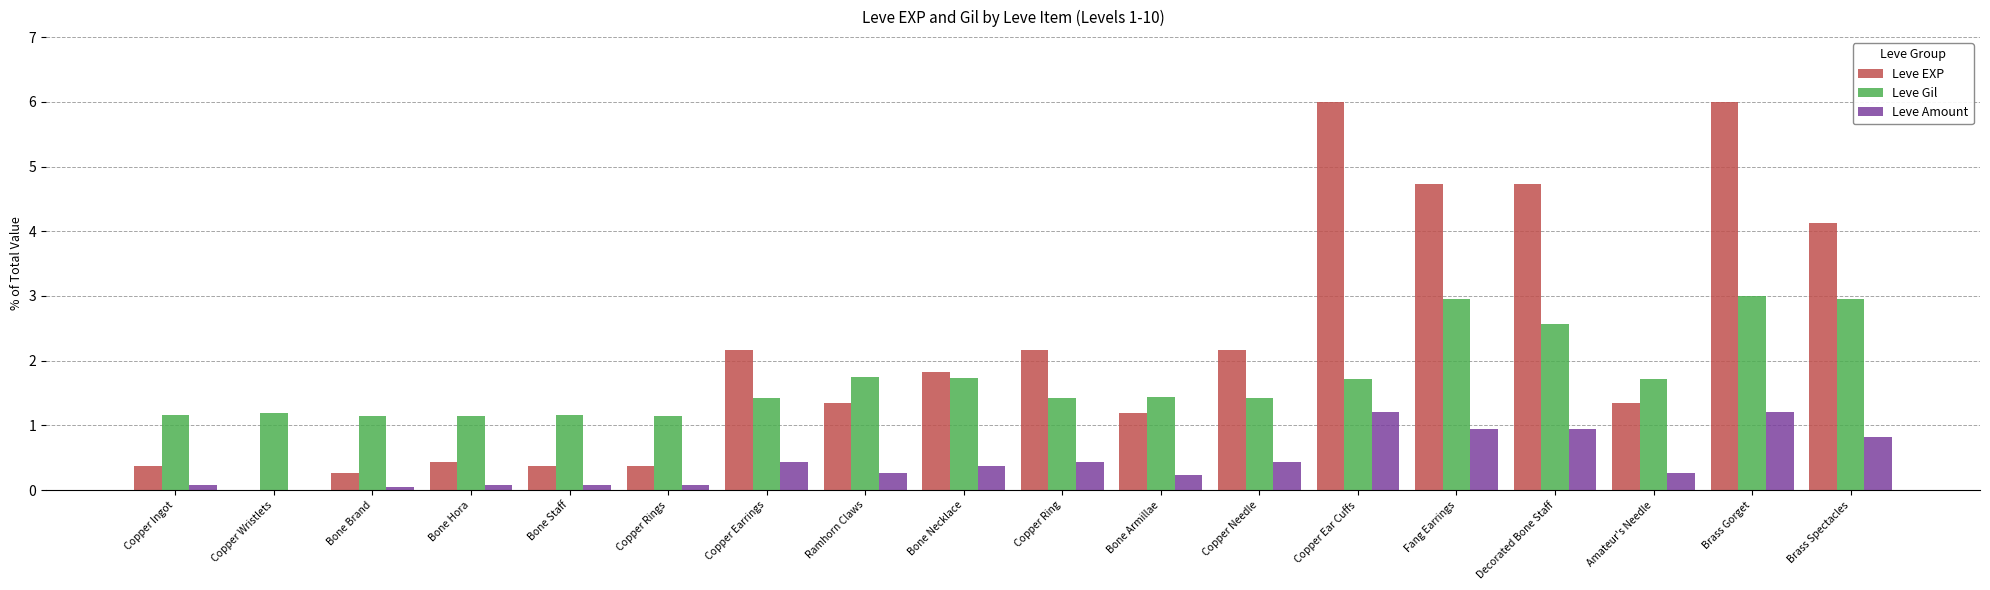

What are all the series names shown in the legend?

Leve EXP, Leve Gil, Leve Amount